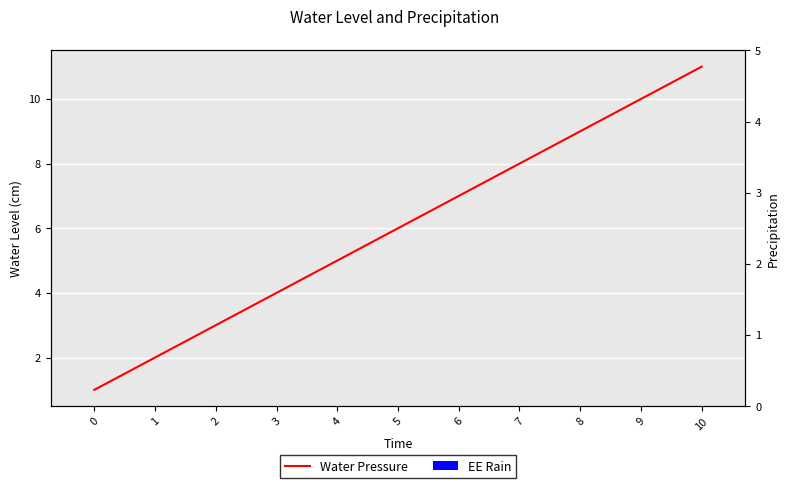

Reading left to right, extract all data points from this chart.

Water Pressure: 0=1	1=2	2=3	3=4	4=5	5=6	6=7	7=8	8=9	9=10	10=11
EE Rain: 0=0	1=0	2=0	3=0	4=0	5=0	6=0	7=0	8=0	9=0	10=0